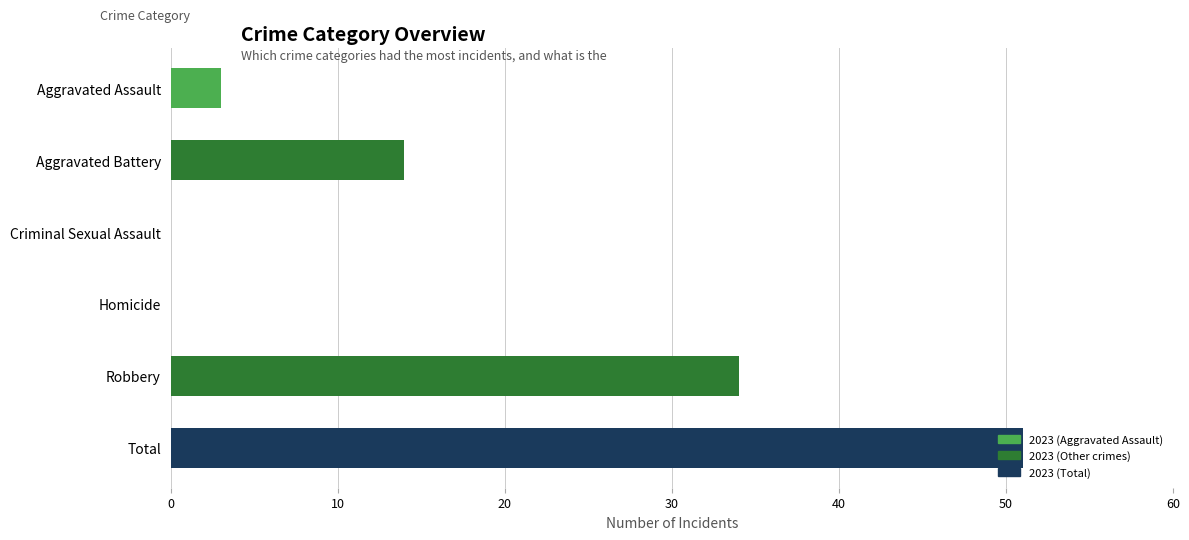

Which has a higher value, Robbery or Criminal Sexual Assault?

Robbery